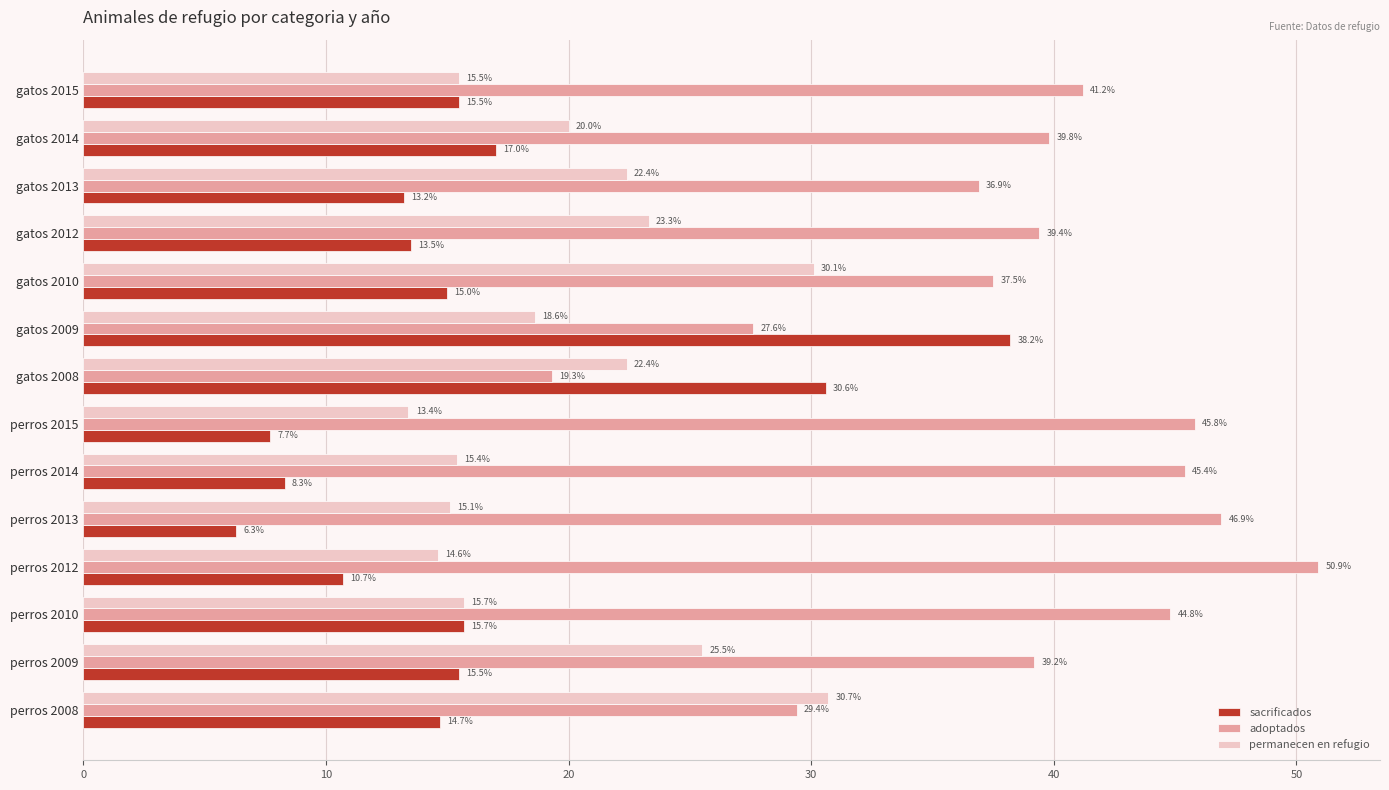

At how many categories does at least one series exceed 32?

12